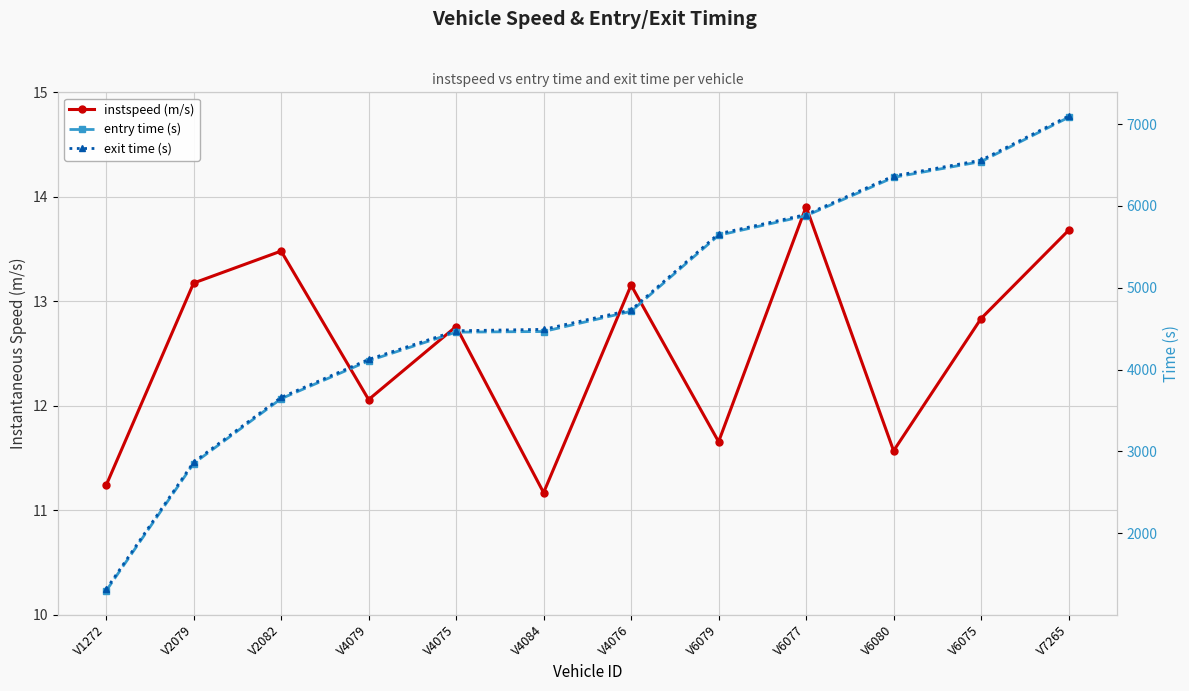

What is the spread (max minus min) of values at V6075?

6546.0